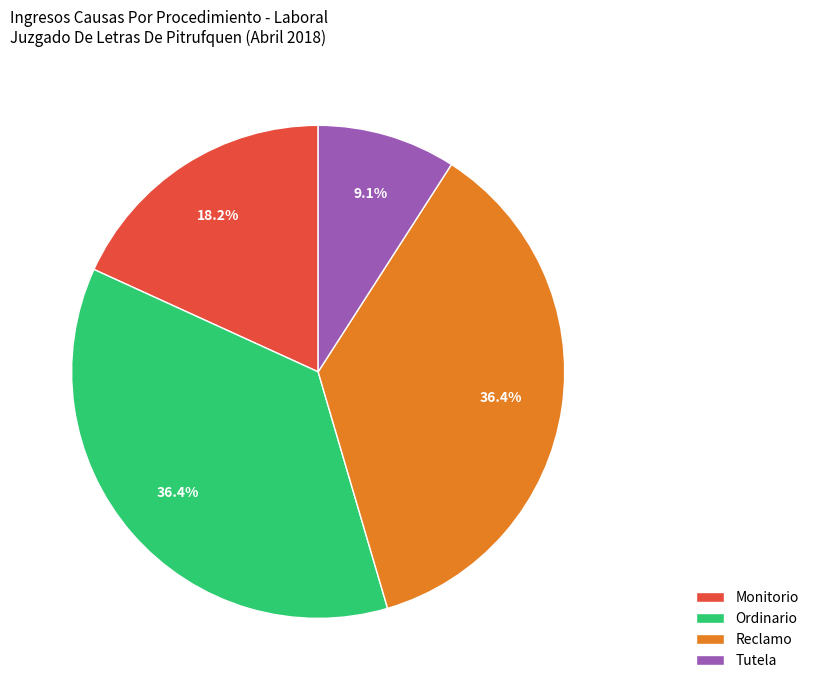

True or false: Monitorio accounts for 10% of the total.

False